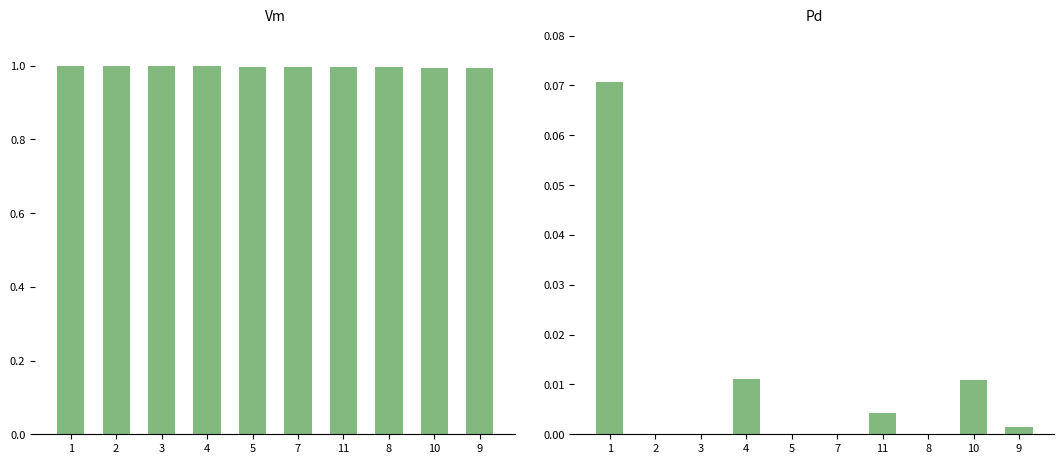

Which series has the largest range (max minus min)?

Pd